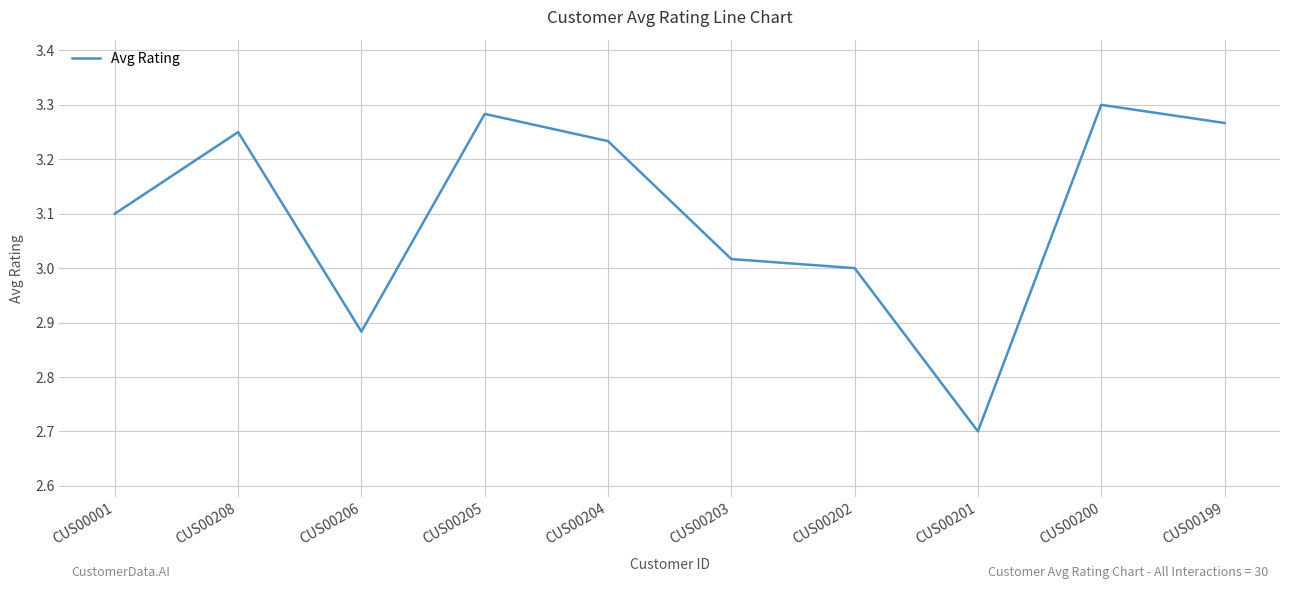

What is the difference between the maximum and minimum values?

0.6